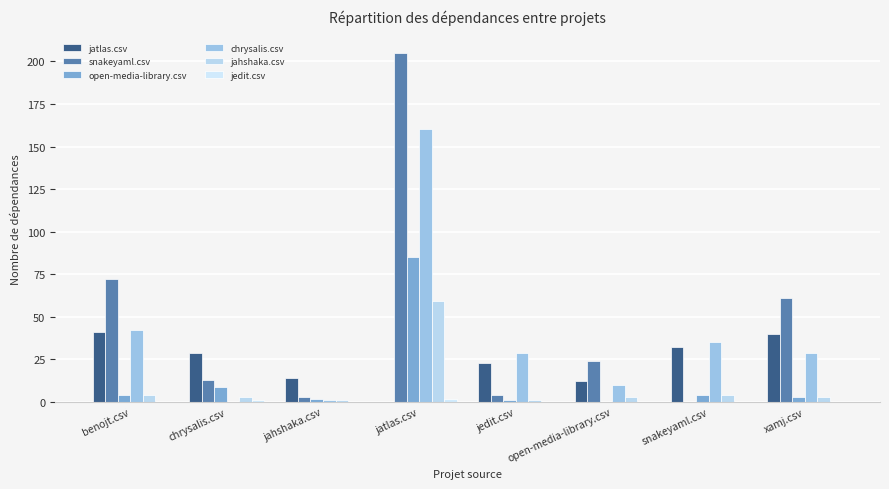

Reading left to right, transcribe all the data shown in this chart.

jatlas.csv: 41	29	14	0	23	12	32	40
snakeyaml.csv: 72	13	3	205	4	24	0	61
open-media-library.csv: 4	9	2	85	1	0	4	3
chrysalis.csv: 42	0	1	160	29	10	35	29
jahshaka.csv: 4	3	1	59	1	3	4	3
jedit.csv: 0	1	0	2	0	0	0	0